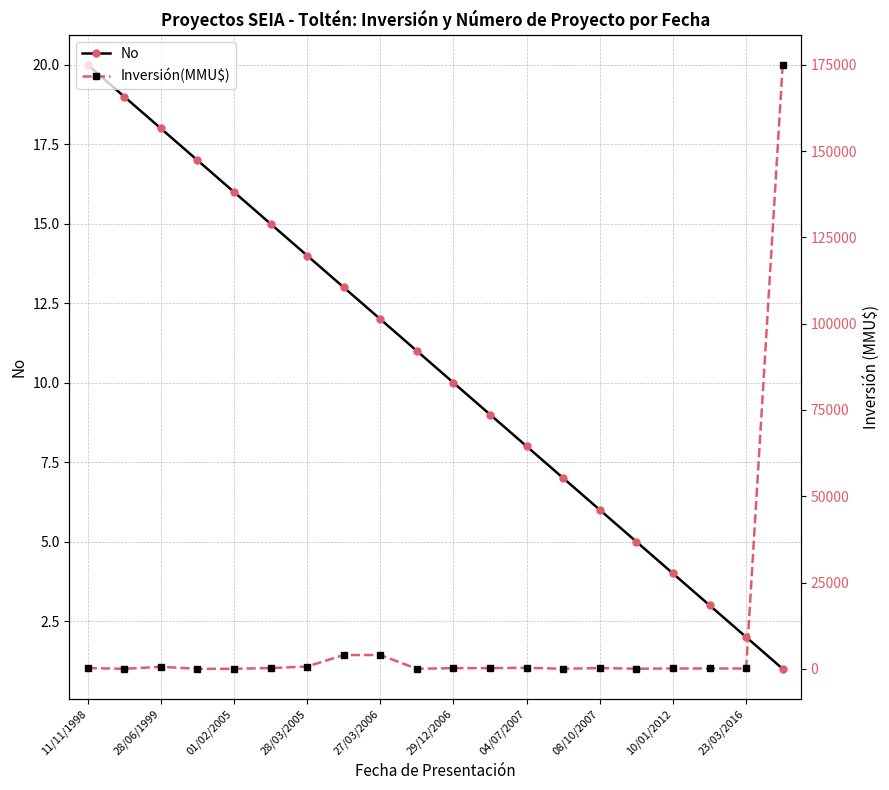

True or false: No has more than 0 interior local peaks.

False